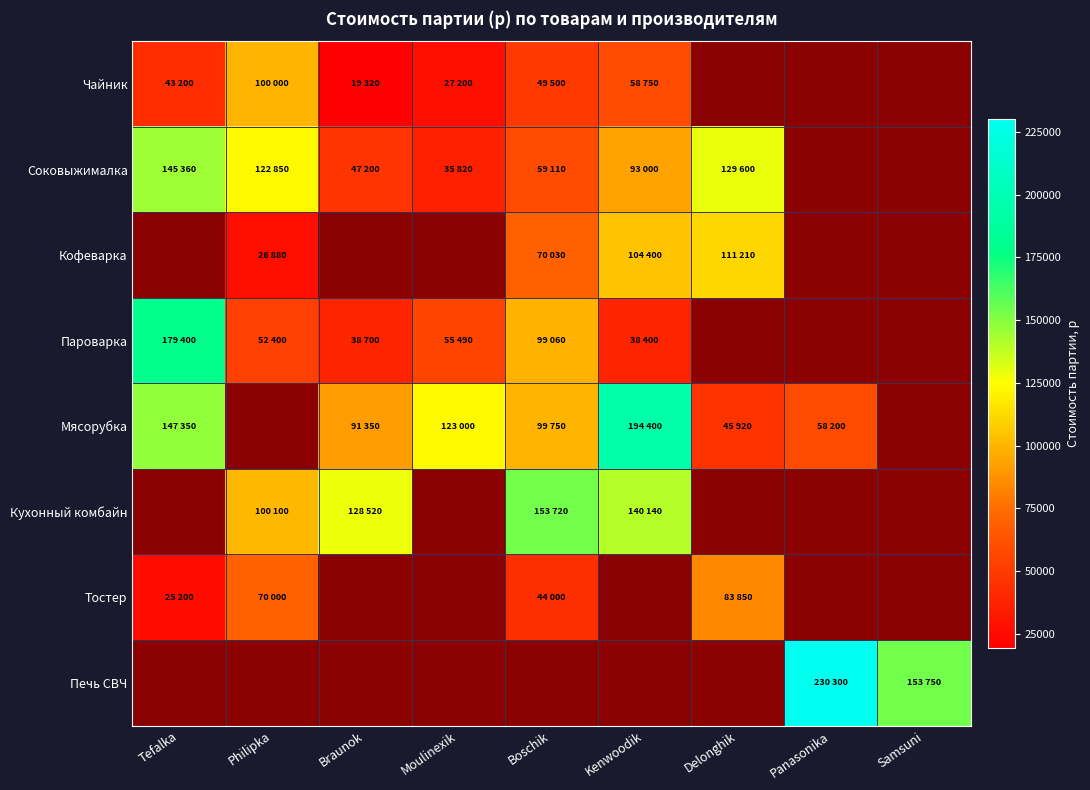

At which category does the chart reach its minimum across all series?

Braunok